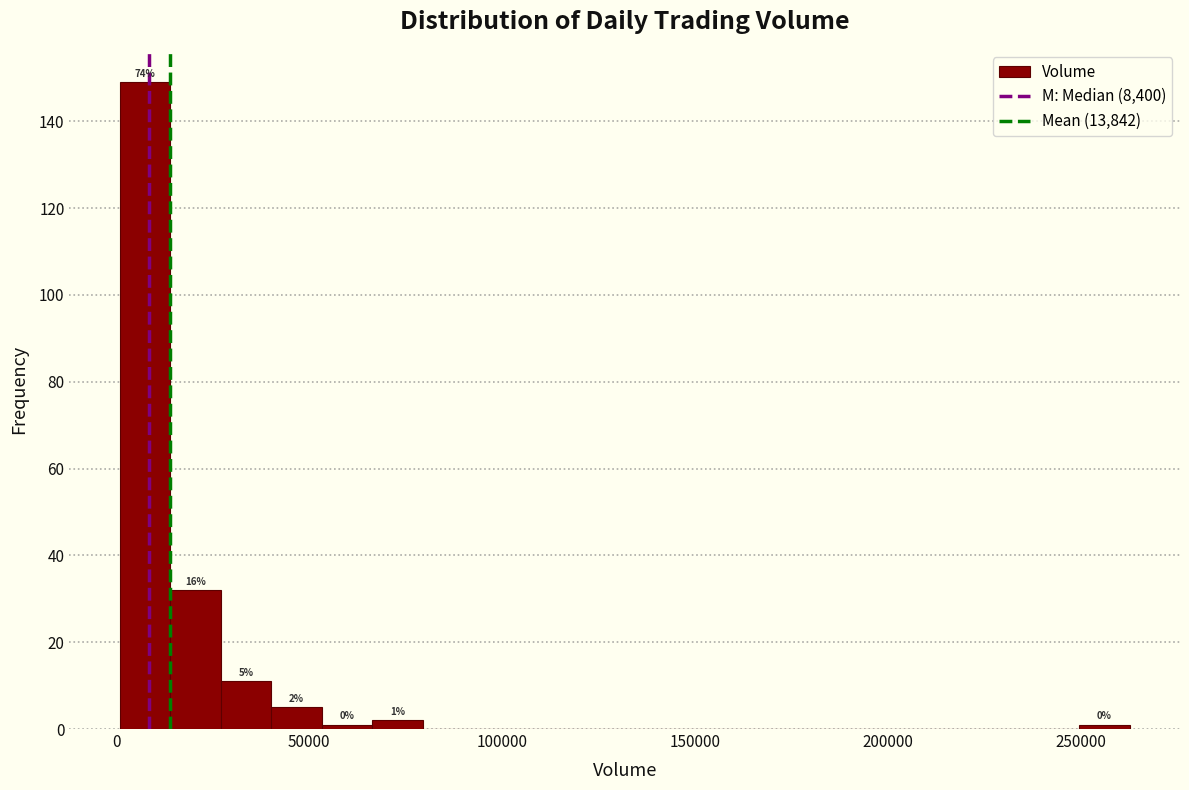

Around what value on the x-axis is the tallest bar? Give the approximate position of its centre, as read against the axis.

10000